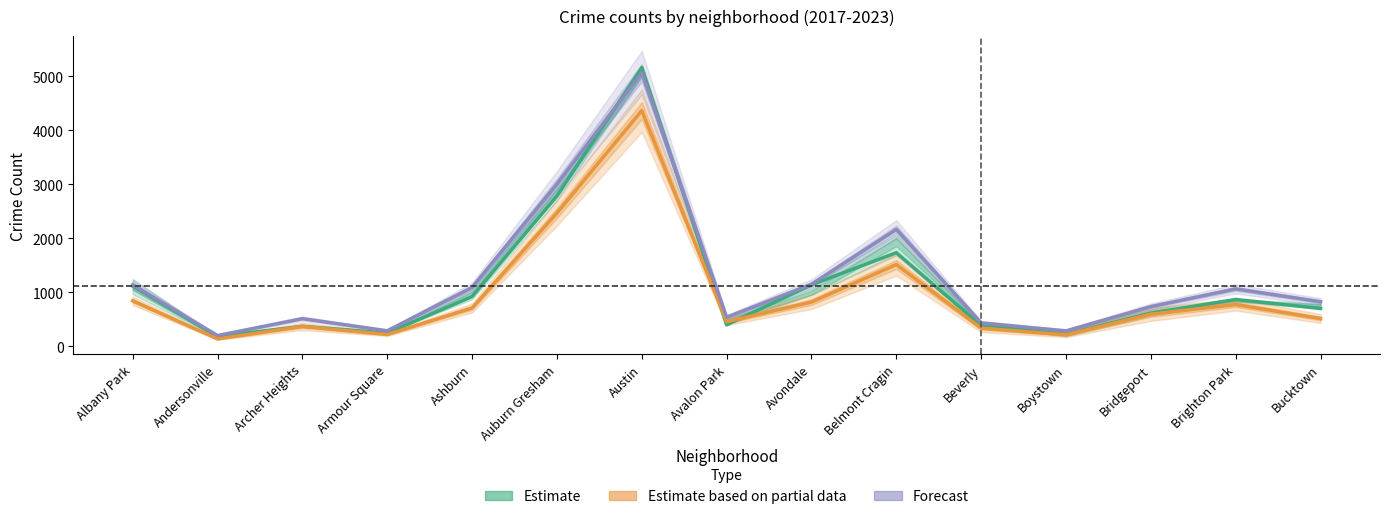

Count the number of categories in the chart.

15